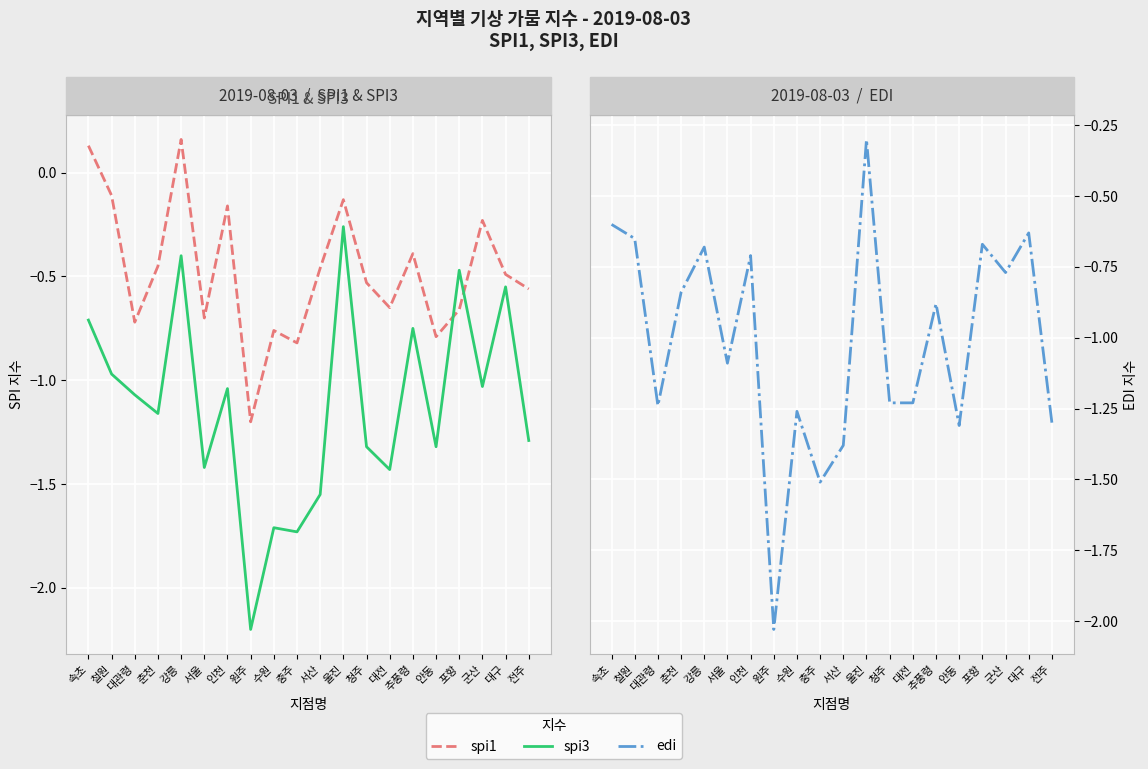

How many lines are shown in the chart?

3